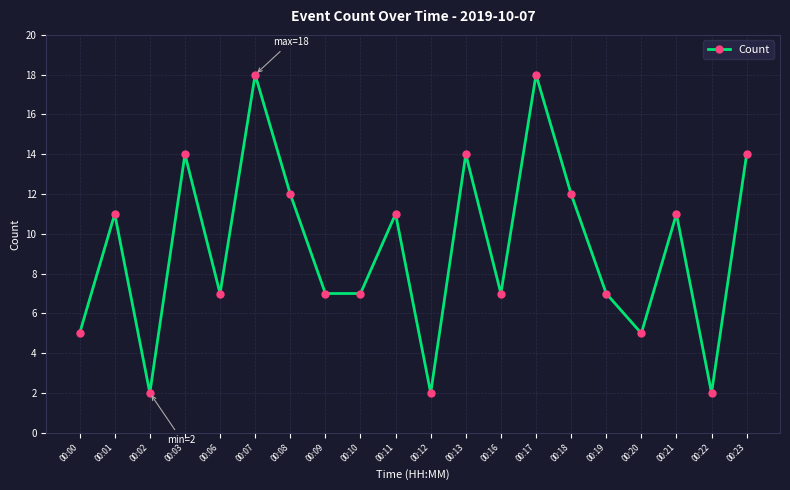

Reading right to left, extract all data points from this chart.

00:23=14	00:22=2	00:21=11	00:20=5	00:19=7	00:18=12	00:17=18	00:16=7	00:13=14	00:12=2	00:11=11	00:10=7	00:09=7	00:08=12	00:07=18	00:06=7	00:03=14	00:02=2	00:01=11	00:00=5